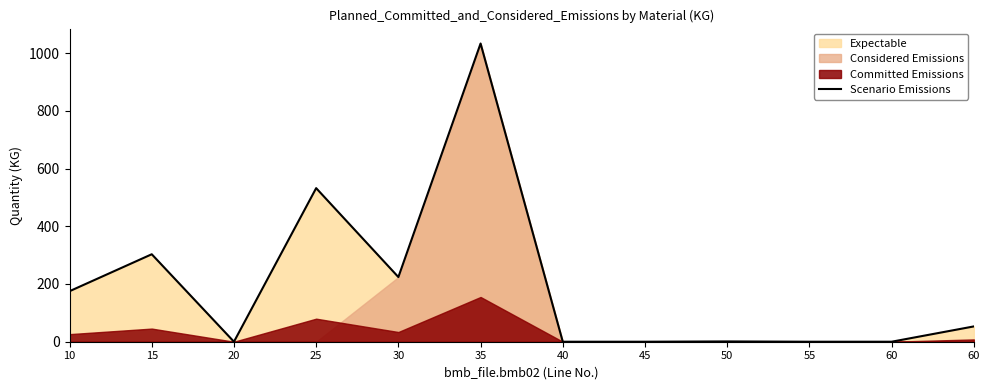

What is the greatest value displayed?

1033